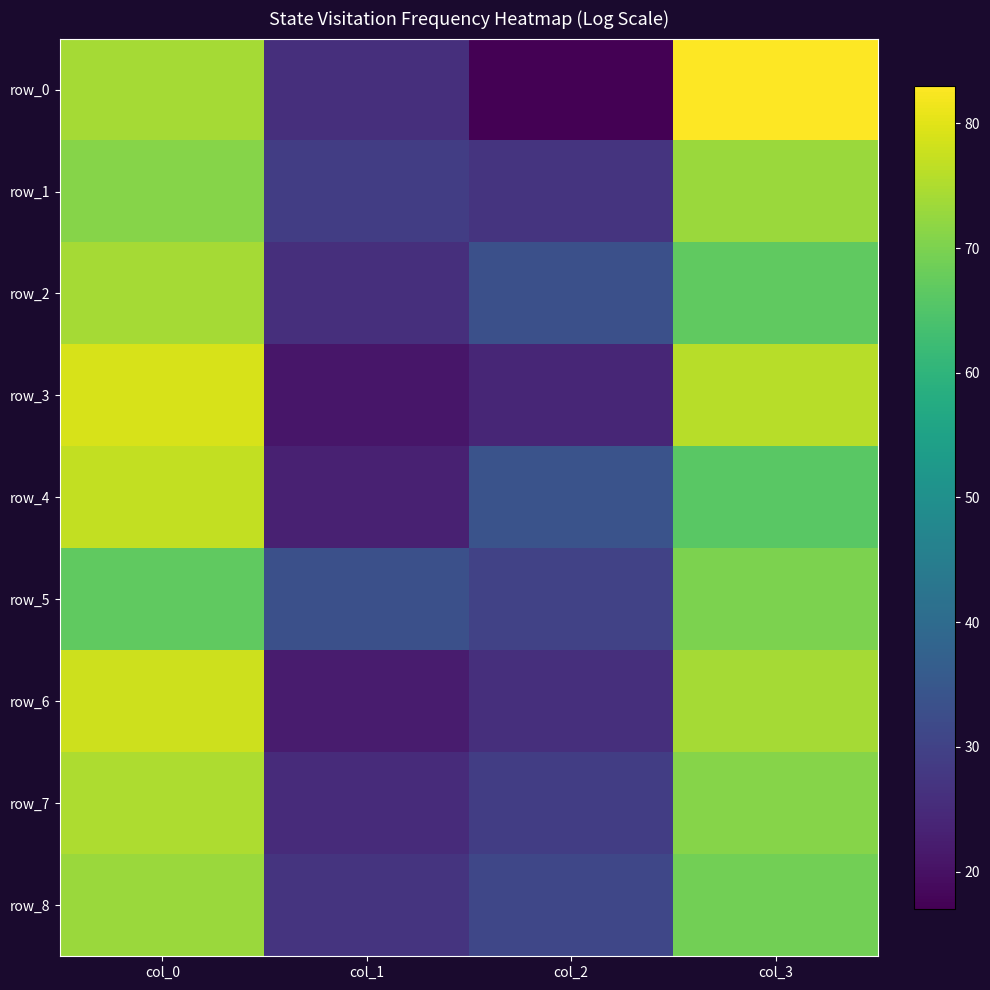

Which series has the largest total across all categories?

row_0